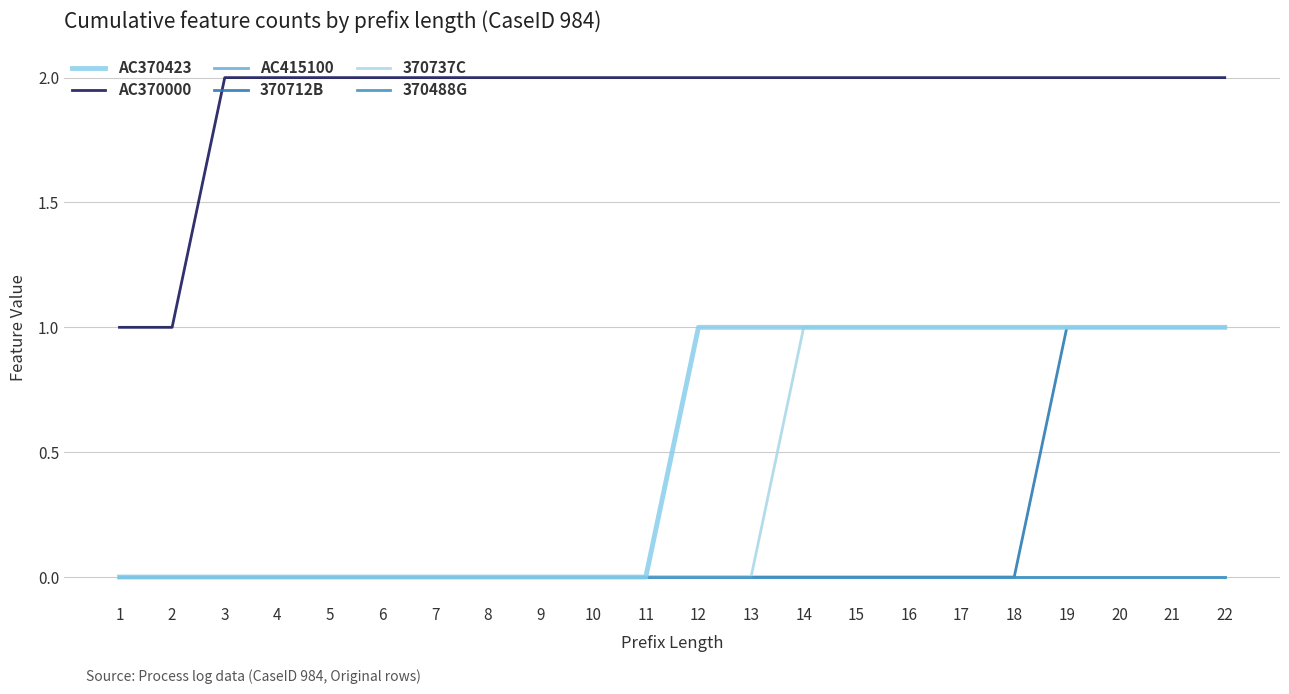

Reading right to left, transcribe all the data shown in this chart.

AC370423: 22=1	21=1	20=1	19=1	18=1	17=1	16=1	15=1	14=1	13=1	12=1	11=0	10=0	9=0	8=0	7=0	6=0	5=0	4=0	3=0	2=0	1=0
AC370000: 22=2	21=2	20=2	19=2	18=2	17=2	16=2	15=2	14=2	13=2	12=2	11=2	10=2	9=2	8=2	7=2	6=2	5=2	4=2	3=2	2=1	1=1
AC415100: 22=0	21=0	20=0	19=0	18=0	17=0	16=0	15=0	14=0	13=0	12=0	11=0	10=0	9=0	8=0	7=0	6=0	5=0	4=0	3=0	2=0	1=0
370712B: 22=1	21=1	20=1	19=1	18=0	17=0	16=0	15=0	14=0	13=0	12=0	11=0	10=0	9=0	8=0	7=0	6=0	5=0	4=0	3=0	2=0	1=0
370737C: 22=1	21=1	20=1	19=1	18=1	17=1	16=1	15=1	14=1	13=0	12=0	11=0	10=0	9=0	8=0	7=0	6=0	5=0	4=0	3=0	2=0	1=0
370488G: 22=0	21=0	20=0	19=0	18=0	17=0	16=0	15=0	14=0	13=0	12=0	11=0	10=0	9=0	8=0	7=0	6=0	5=0	4=0	3=0	2=0	1=0